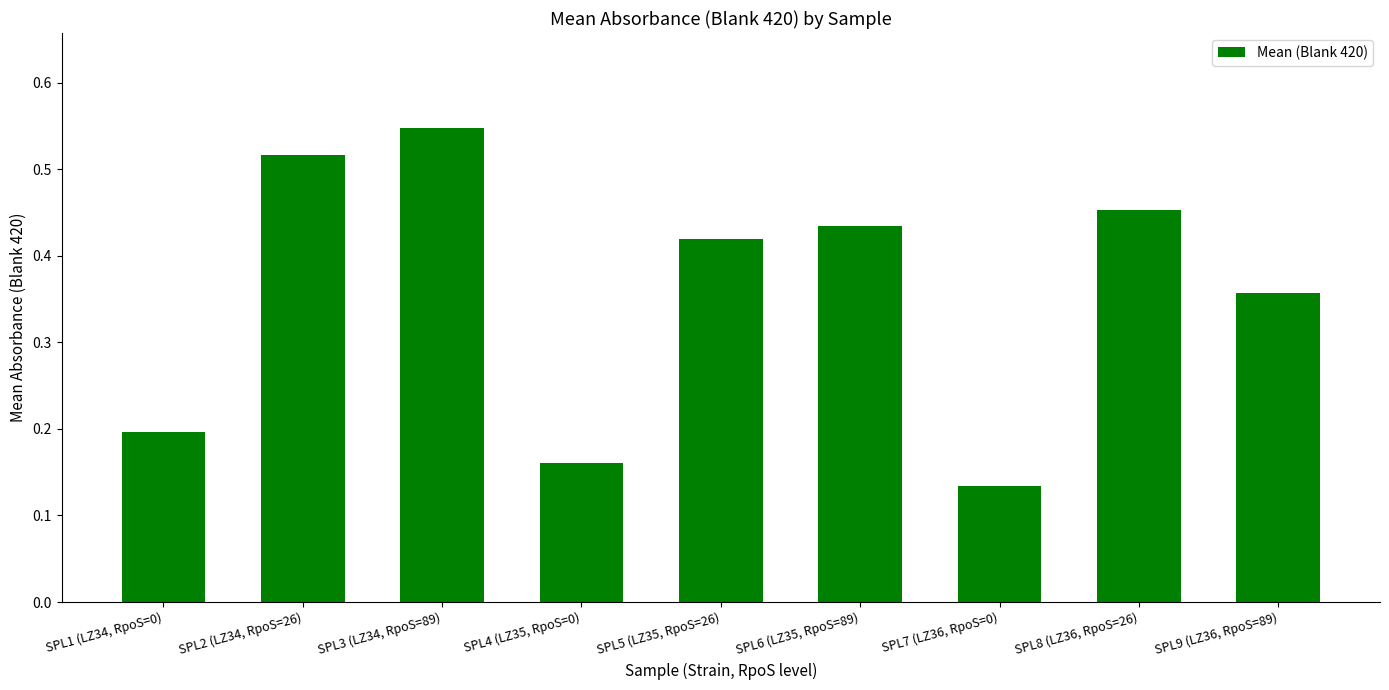

The chart shows a value of 0.2 at SPL4 (LZ35, RpoS=0). True or false?

True